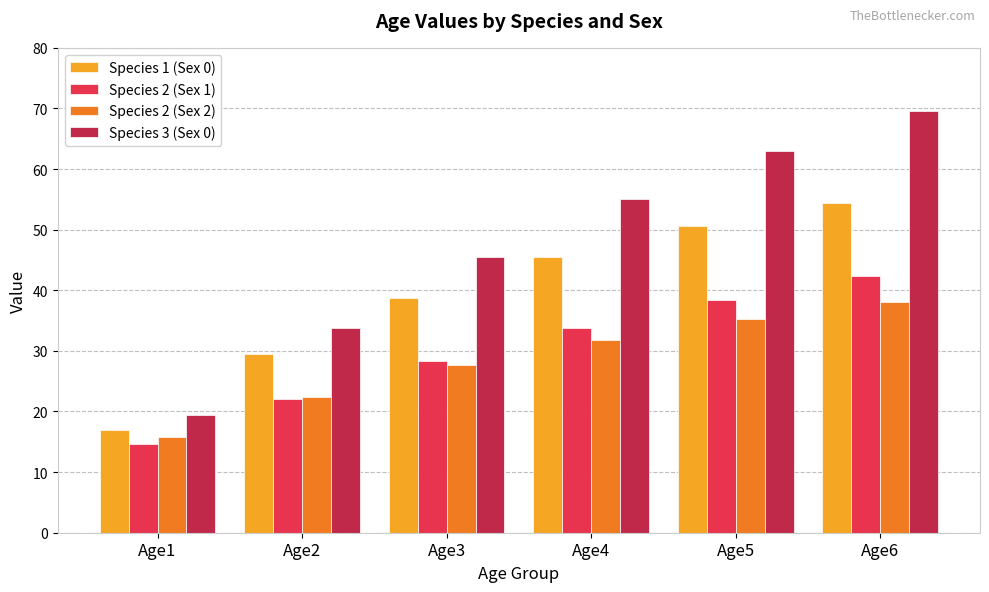

Reading left to right, what are all the values shown in this chart?

Species 1 (Sex 0): Age1=16.9	Age2=29.4	Age3=38.7	Age4=45.6	Age5=50.7	Age6=54.4
Species 2 (Sex 1): Age1=14.7	Age2=22.0	Age3=28.4	Age4=33.8	Age5=38.4	Age6=42.4
Species 2 (Sex 2): Age1=15.8	Age2=22.3	Age3=27.6	Age4=31.9	Age5=35.3	Age6=38.0
Species 3 (Sex 0): Age1=19.5	Age2=33.8	Age3=45.5	Age4=55.1	Age5=63.0	Age6=69.5